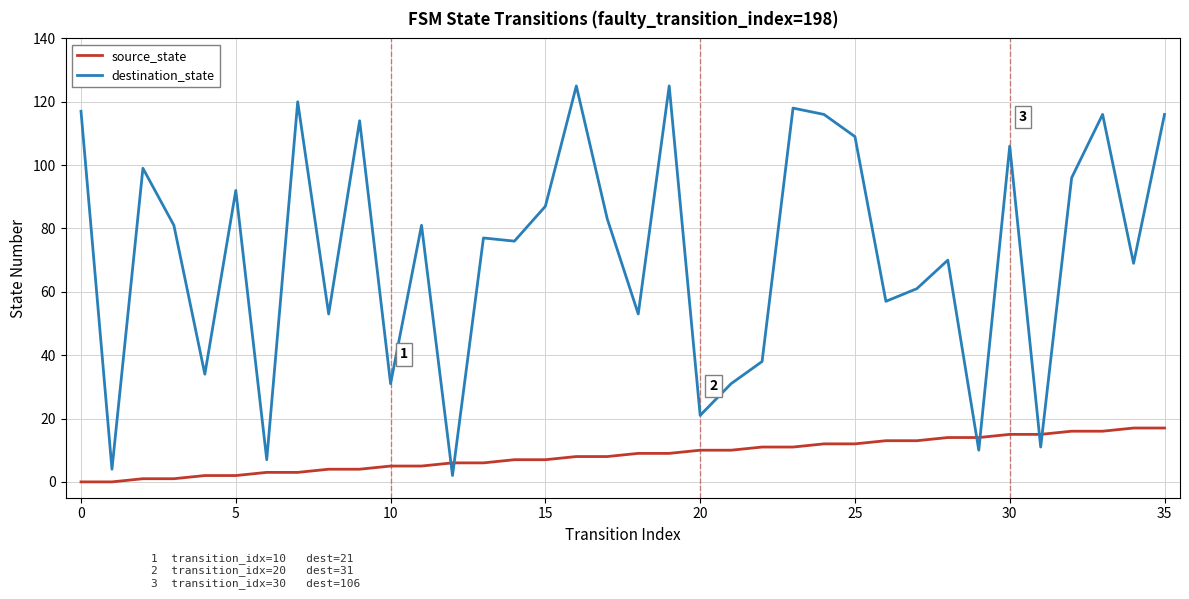

What is the highest value of the source_state series?

17